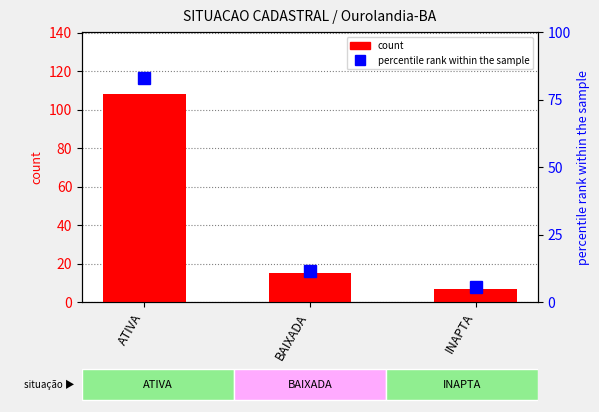

Which series has the largest total across all categories?

count